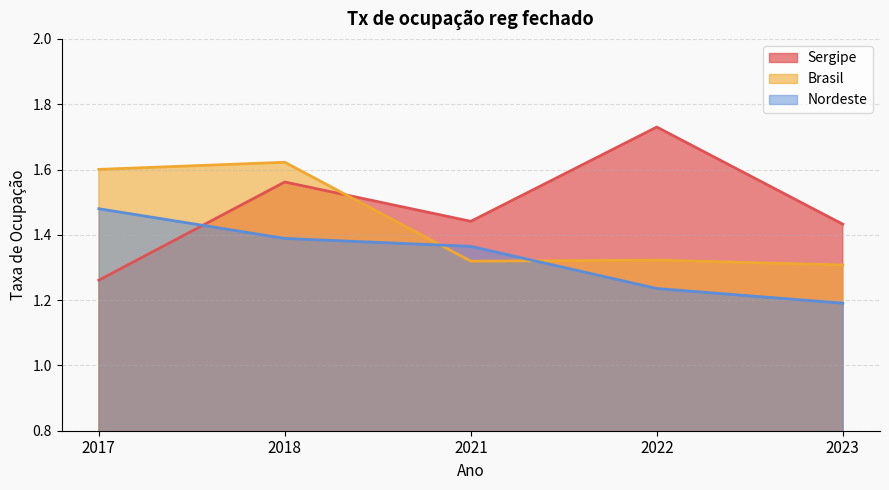

Between which two adjacent categories do Brasil and Nordeste first intersect?

2018 and 2021